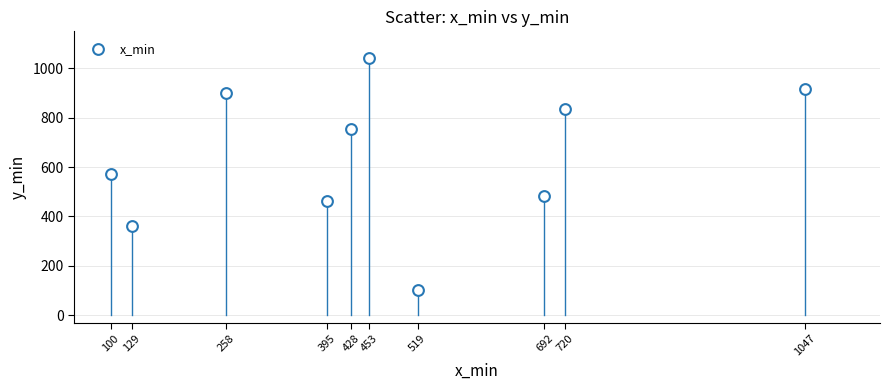

What is the range of Y values (max minus min)?

942